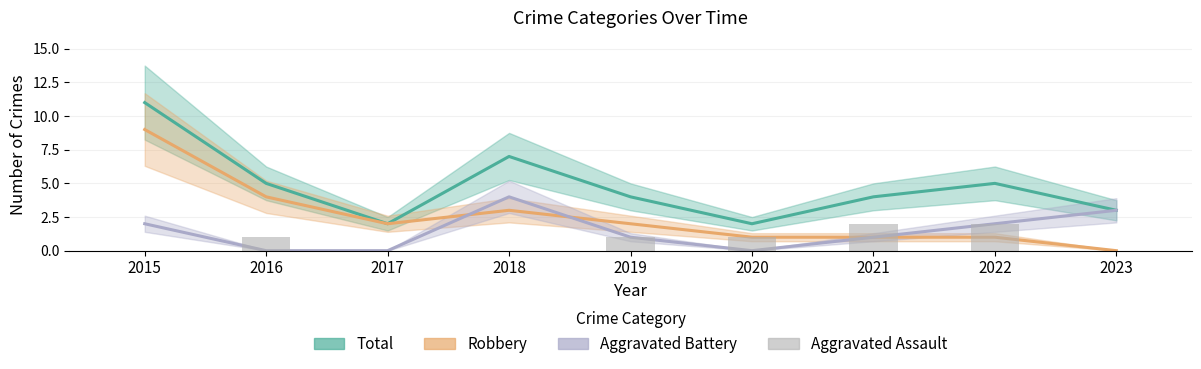

What is the average value of the Total series?

5